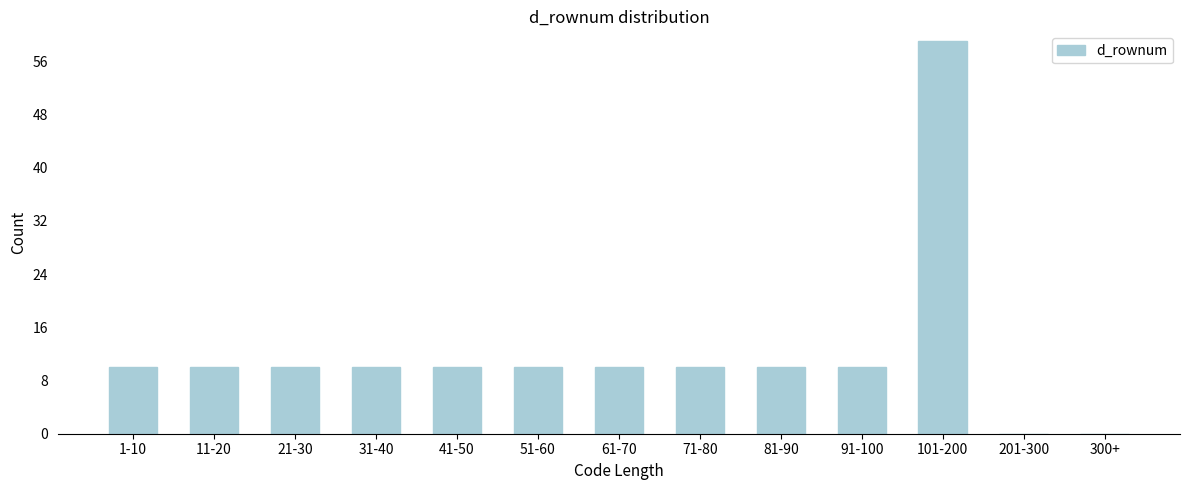

Reading left to right, transcribe all the data shown in this chart.

1-10=10	11-20=10	21-30=10	31-40=10	41-50=10	51-60=10	61-70=10	71-80=10	81-90=10	91-100=10	101-200=59	201-300=0	300+=0